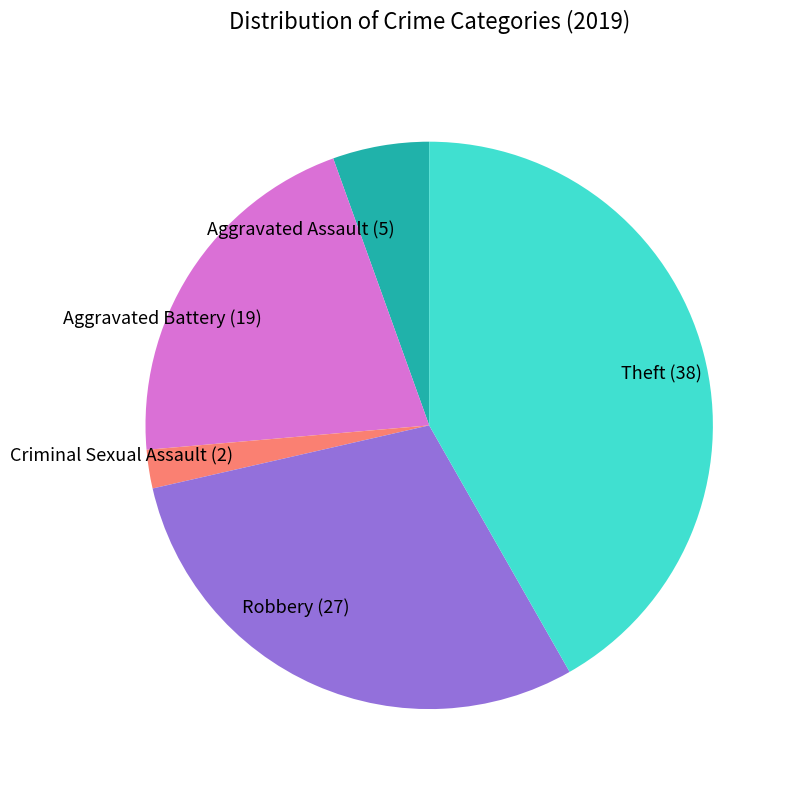

Is the sum of Theft (38) and Aggravated Battery (19) greater than half?

Yes